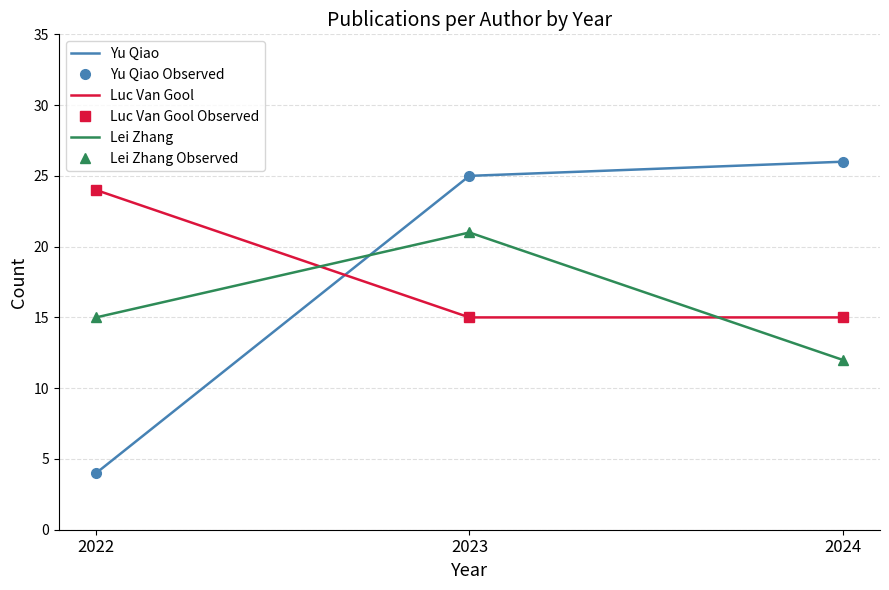

What is the average value of the Luc Van Gool series?

18